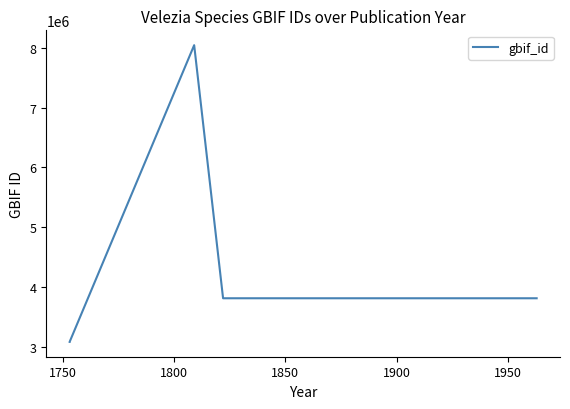

What is the difference between the values at 1750 and 1900?

728673